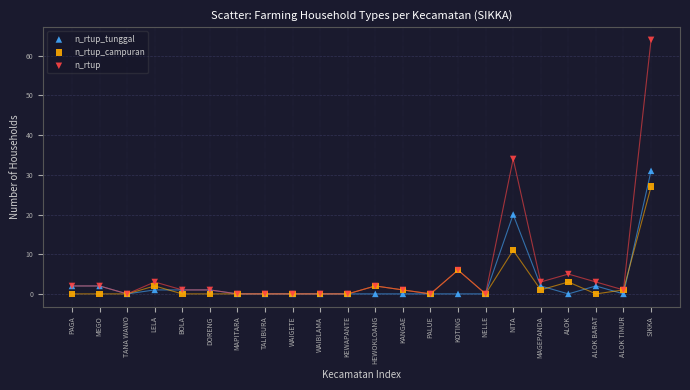

Across all series, what Y value is closest to 32?

31